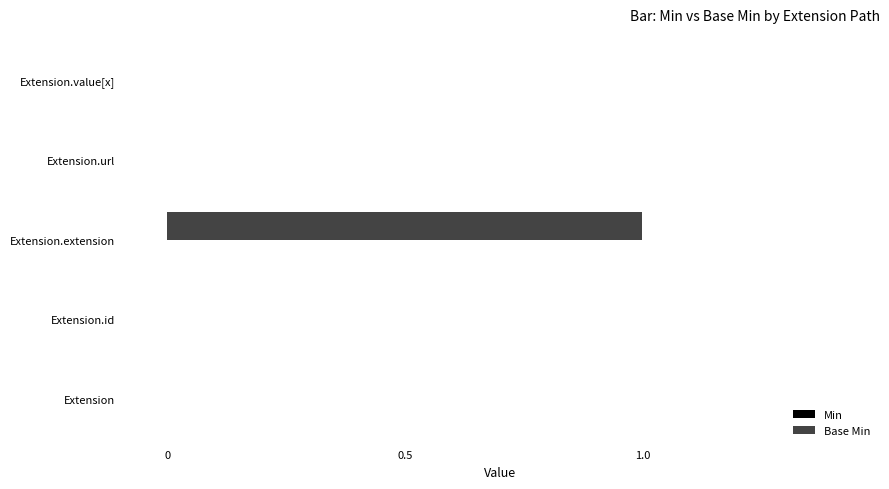

Reading bottom to top, what are all the values shown in this chart?

Extension=0	Extension.id=0	Extension.extension=1	Extension.url=0	Extension.value[x]=0